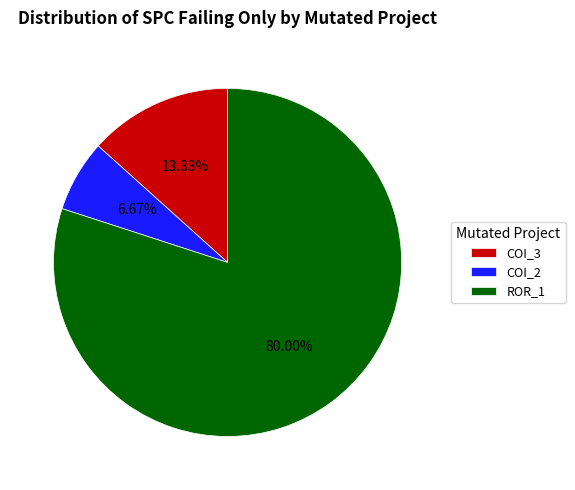

Count the number of slices in the pie.

3